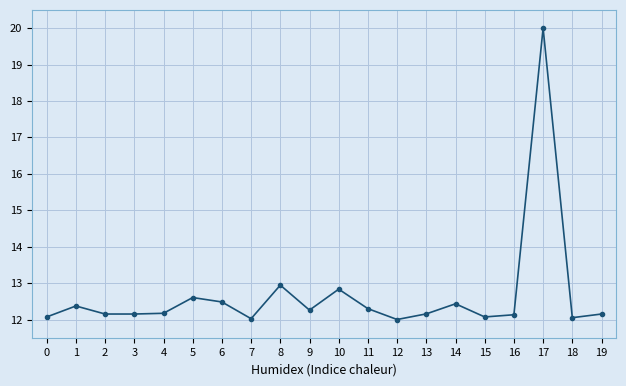

What is the value of the 12th point from the left?

12.3